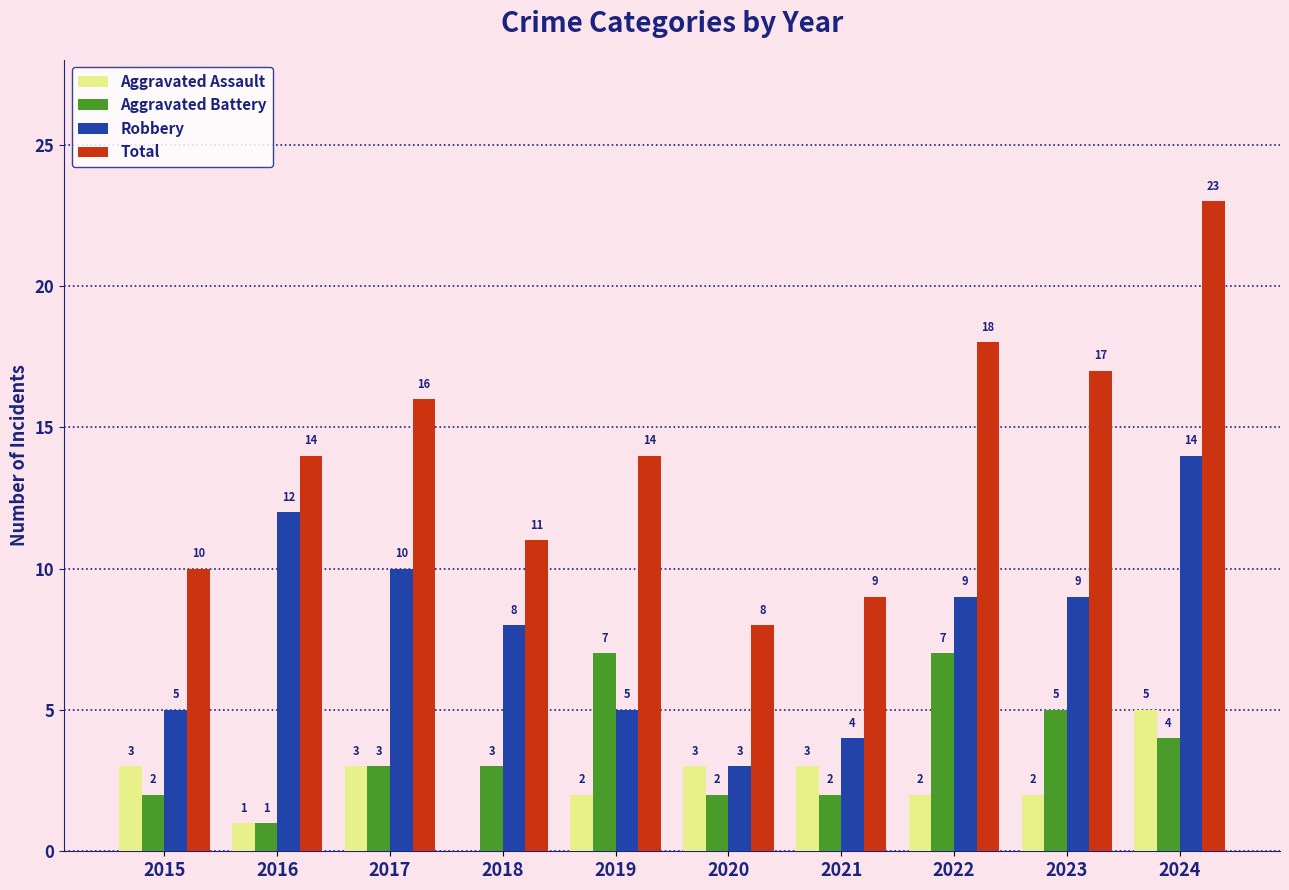

What is the sum of all Total values?

140